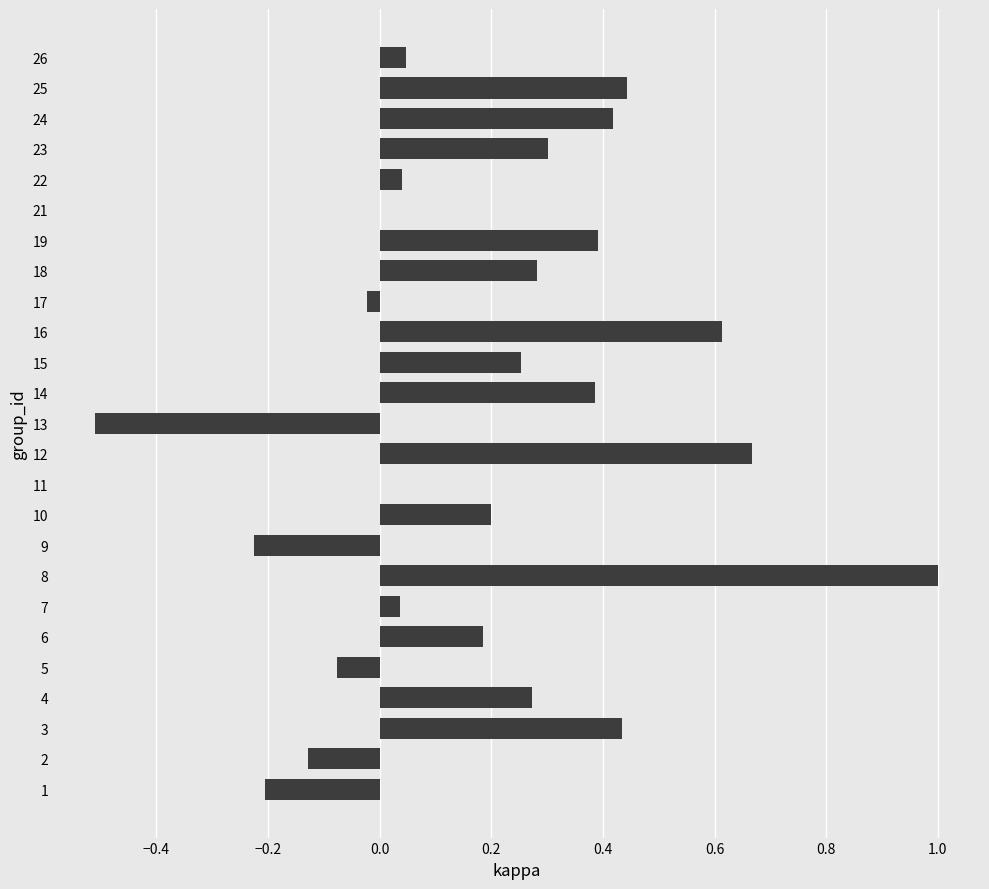

How many series are shown in this chart?

1